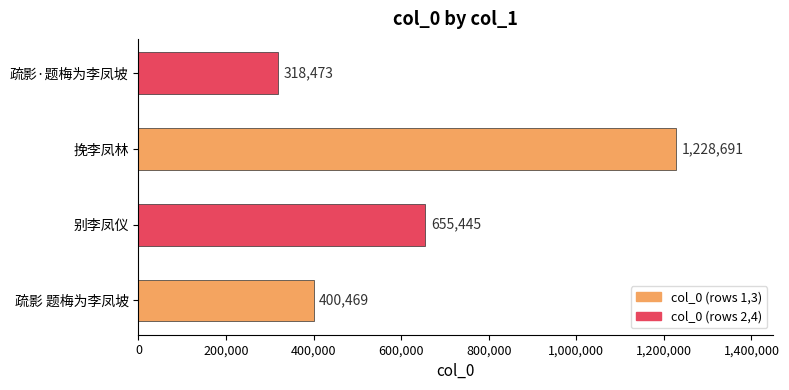

What is the difference between the second highest and second lowest values?

254976